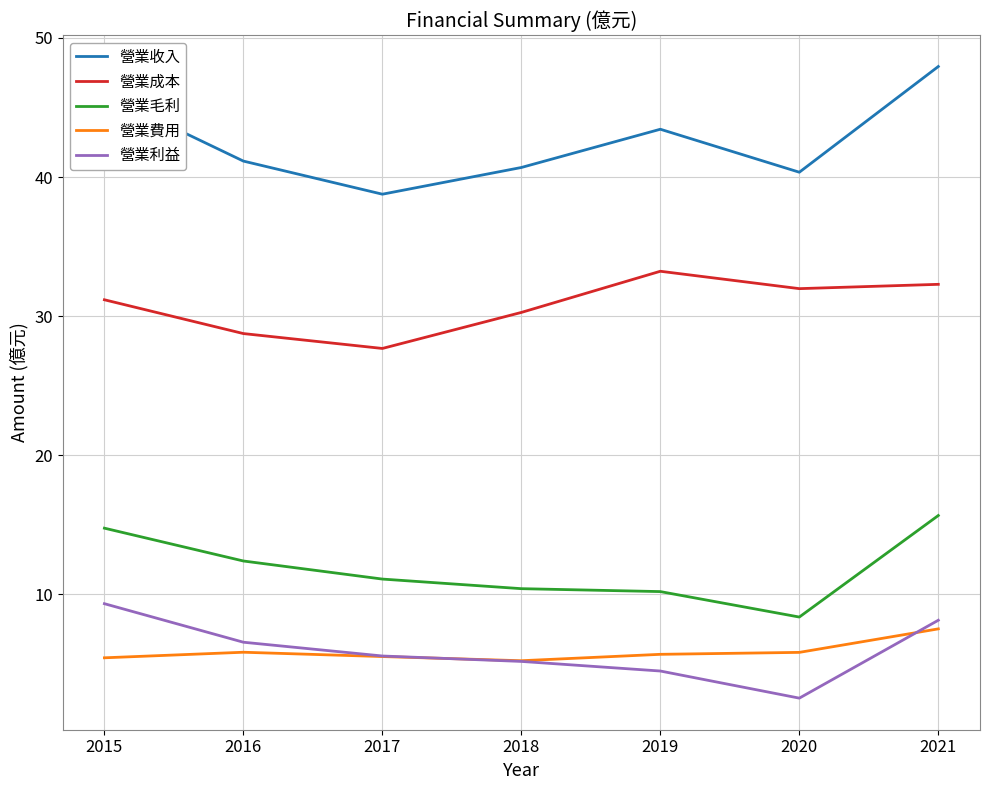

True or false: 營業成本 and 營業利益 intersect in this chart.

False